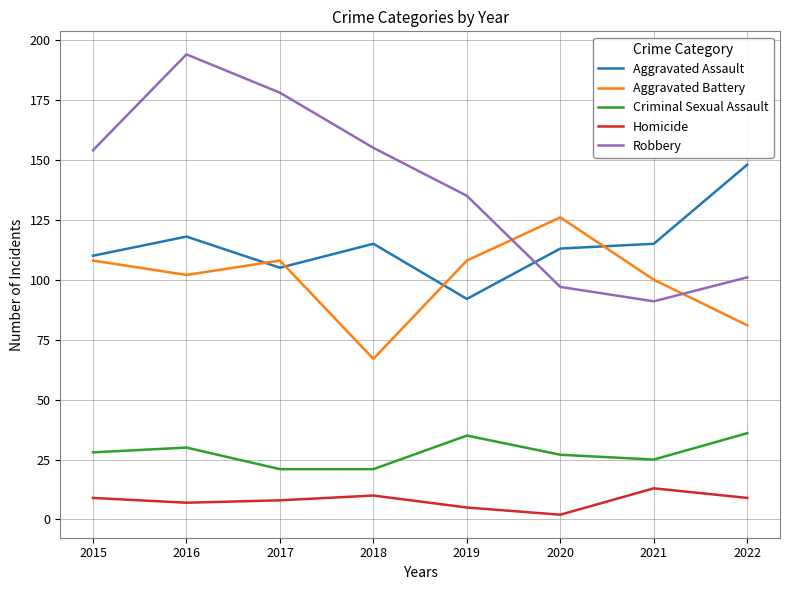

Reading left to right, what are all the values shown in this chart?

Aggravated Assault: 2015=110	2016=118	2017=105	2018=115	2019=92	2020=113	2021=115	2022=148
Aggravated Battery: 2015=108	2016=102	2017=108	2018=67	2019=108	2020=126	2021=100	2022=81
Criminal Sexual Assault: 2015=28	2016=30	2017=21	2018=21	2019=35	2020=27	2021=25	2022=36
Homicide: 2015=9	2016=7	2017=8	2018=10	2019=5	2020=2	2021=13	2022=9
Robbery: 2015=154	2016=194	2017=178	2018=155	2019=135	2020=97	2021=91	2022=101